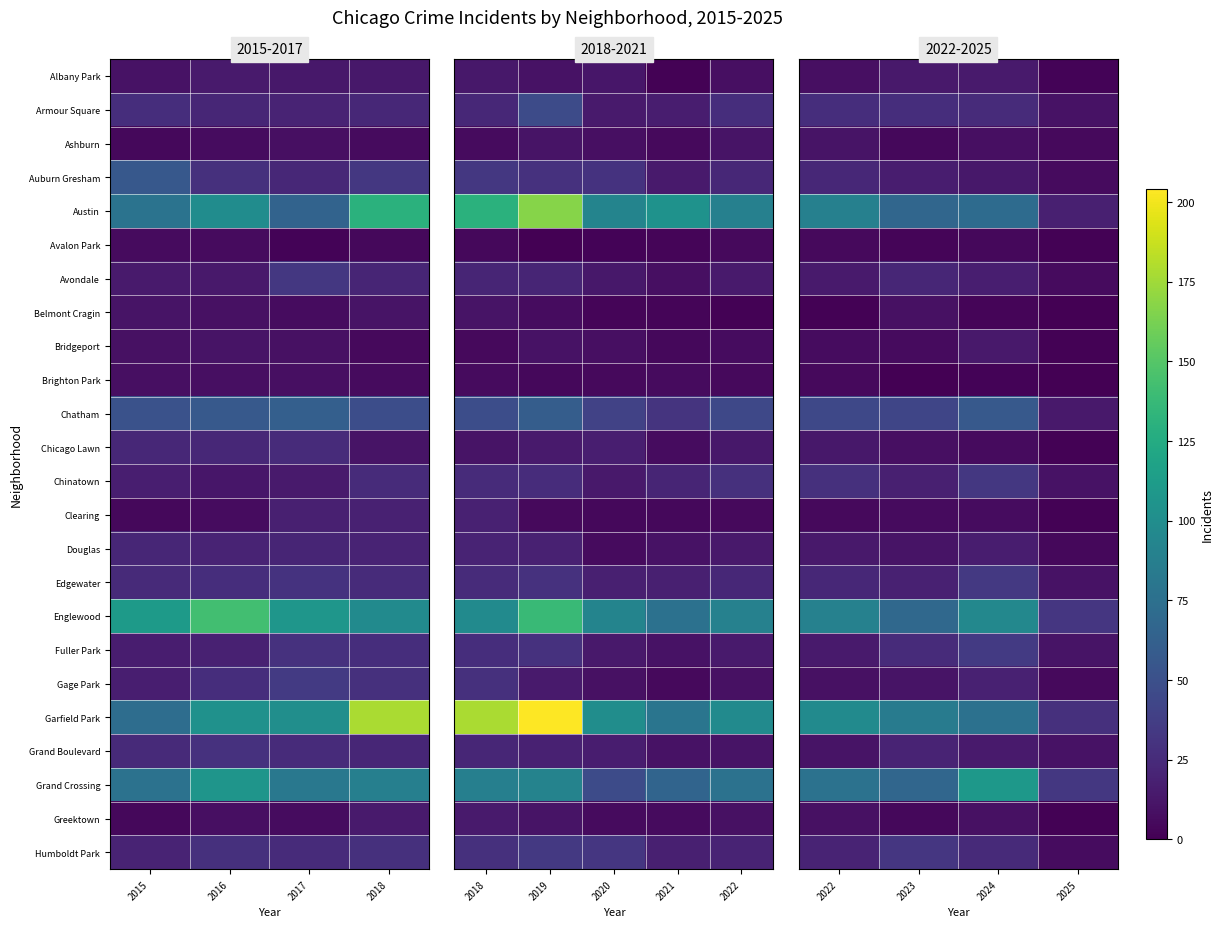

The Chatham series shows 63 at 2023. True or false?

False